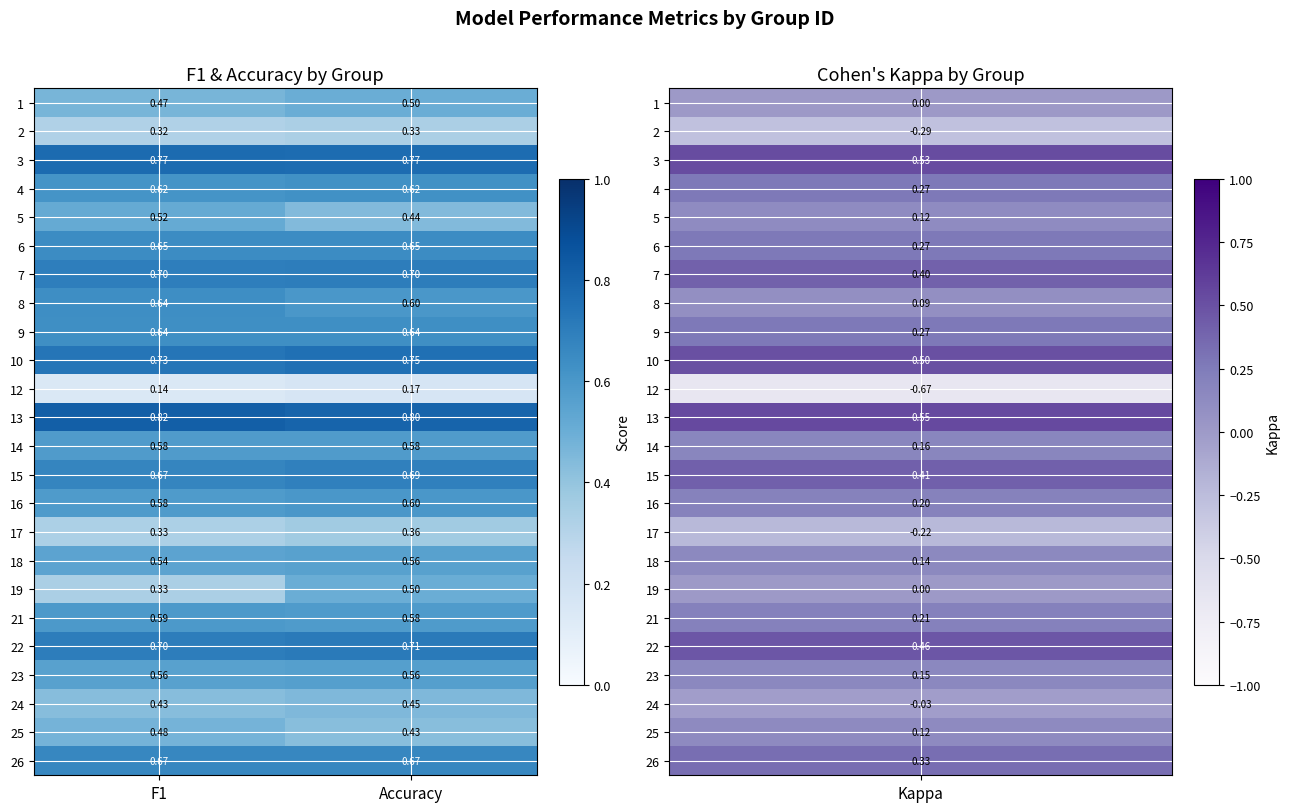

Is the value of 24 at F1 greater than the value of 26 at Accuracy?

No